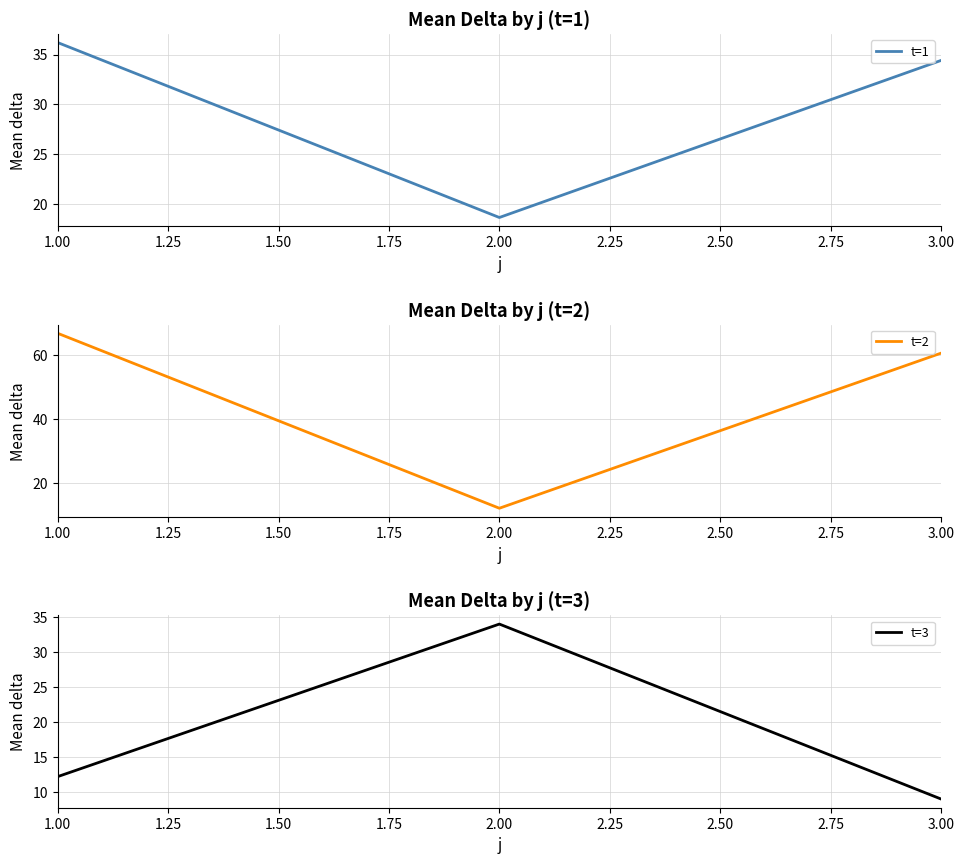

Reading left to right, what are all the values shown in this chart?

t=1: 36.2	18.6	34.4
t=2: 66.8	12.2	60.6
t=3: 12.2	34.0	9.0